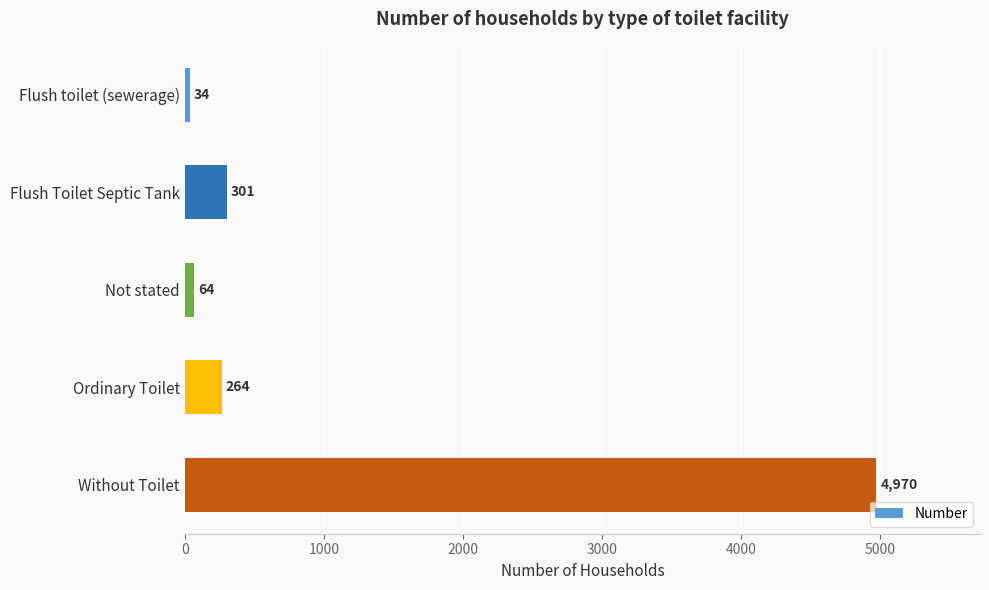

The value at Flush toilet (sewerage) is 34. True or false?

True